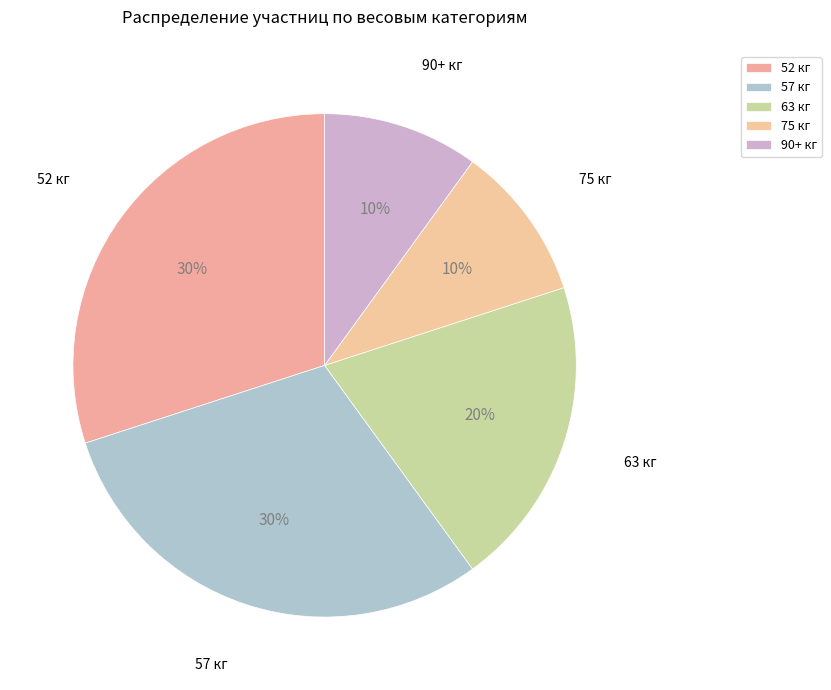

Is it true that 90+ кг is 19% of the pie?

False